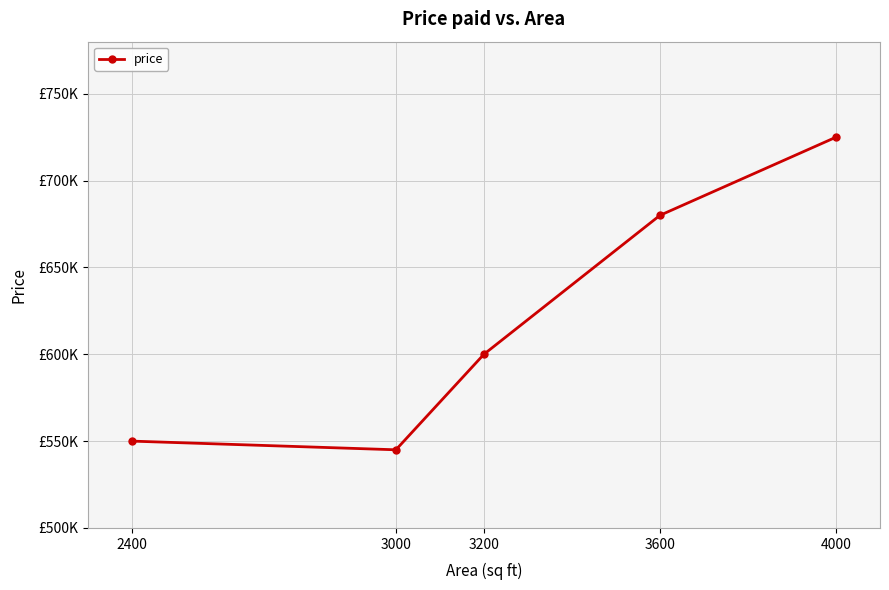

Approximately how many times larger is the value at 3600 compared to 2400?

1.2